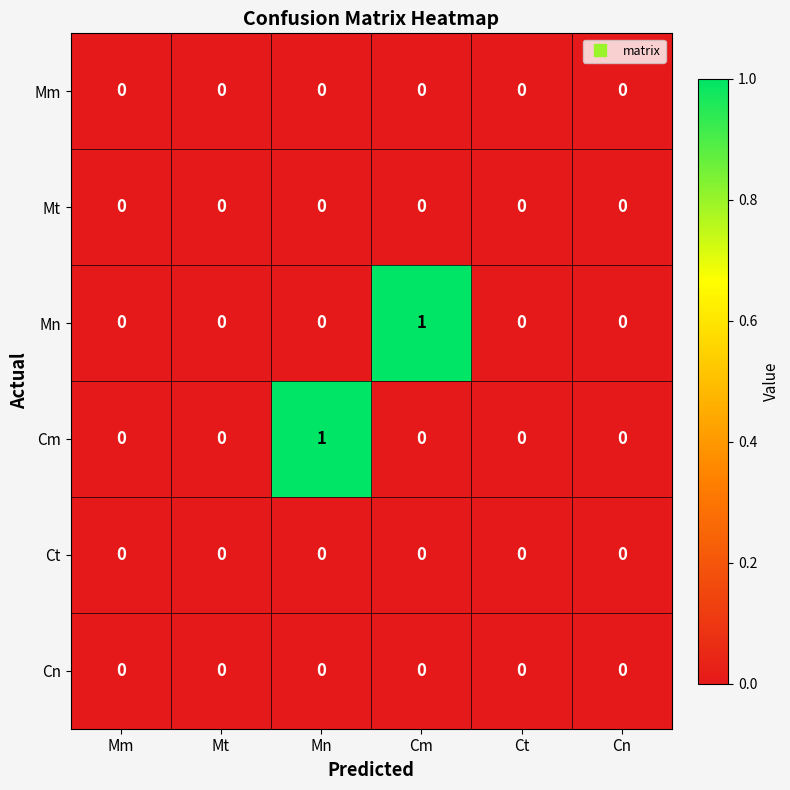

What is the maximum value shown in the chart?

1